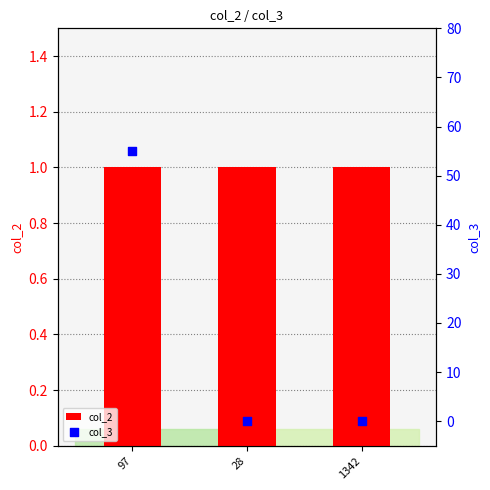

At how many categories does at least one series exceed 0?

3